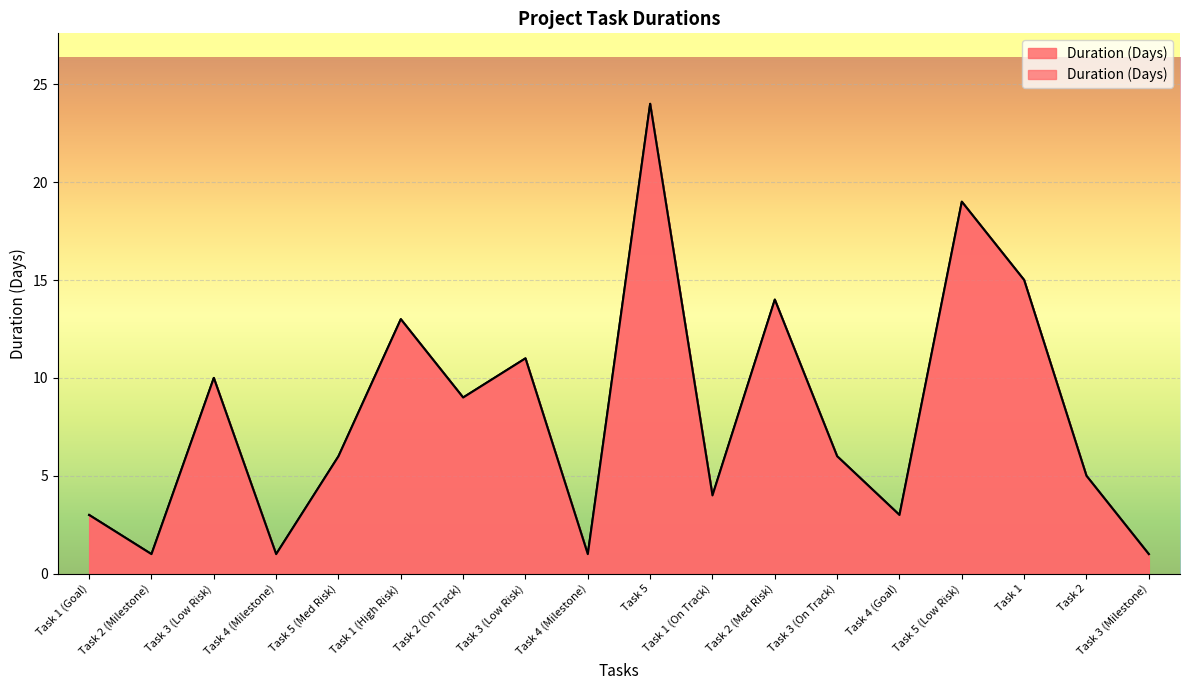

What is the approximate value at Task 4 (Goal), to the nearest 5?

5